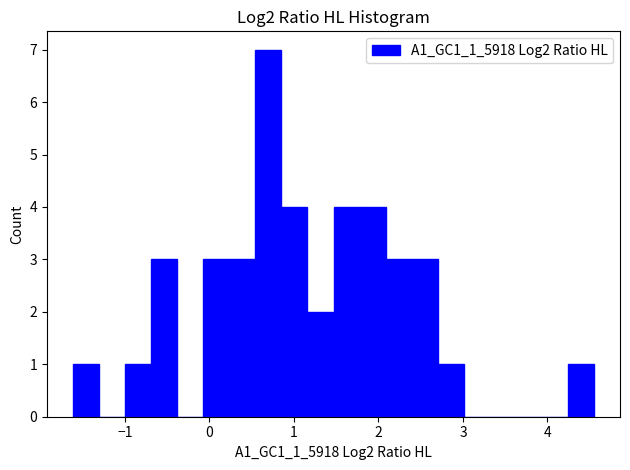

Around what value on the x-axis is the tallest bar? Give the approximate position of its centre, as read against the axis.

0.7